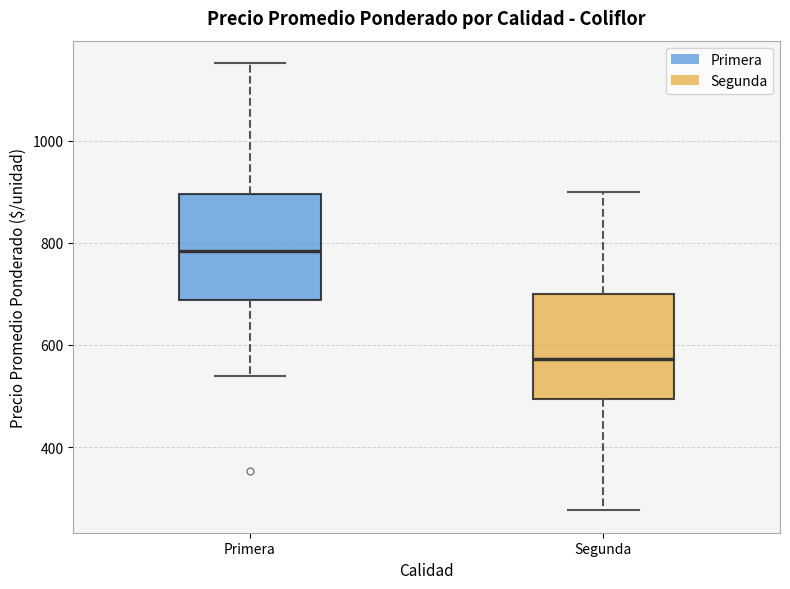

Reading left to right, transcribe this box plot: for each box, give where its median line is, the range the box spans, and where its two whiskers end, as read against the y-axis. The values are not printed on the chart, so give them approximately, as read against the axis.

Primera: median 780, box 680 to 900, whiskers 540 to 1160
Segunda: median 580, box 500 to 700, whiskers 280 to 900